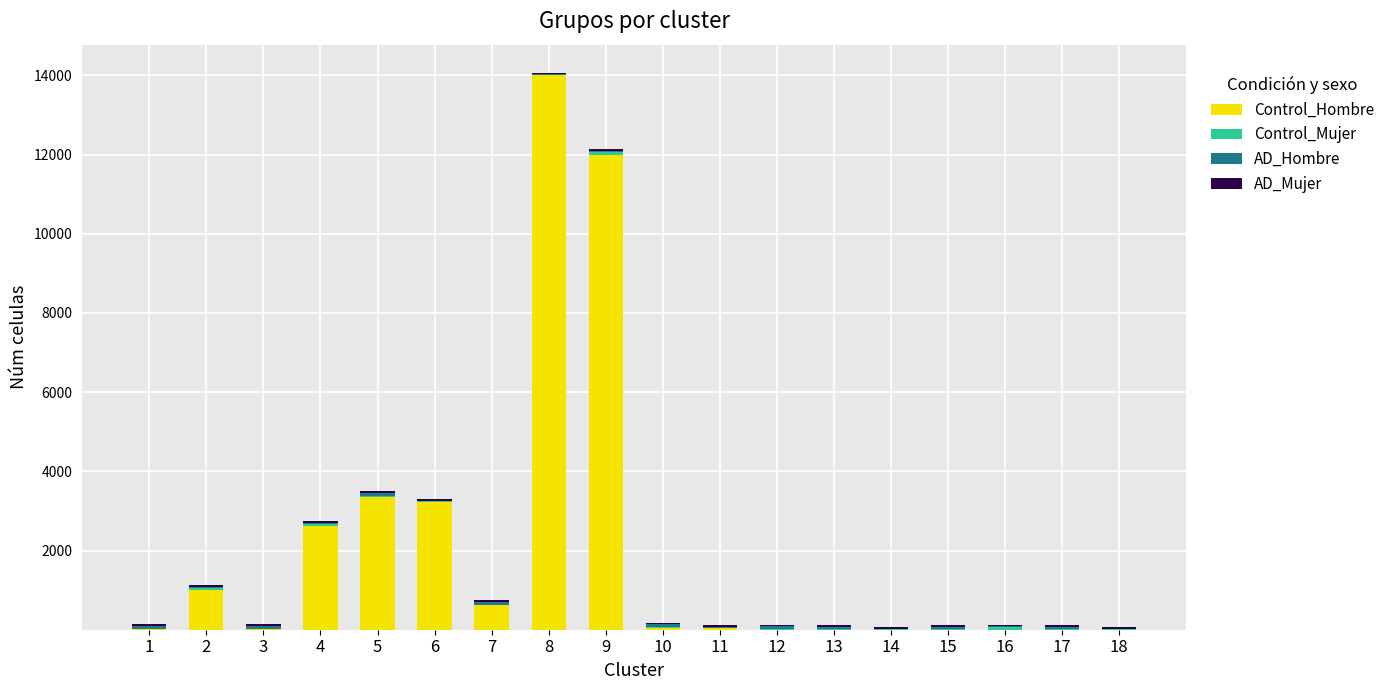

What is the sum of all Control_Hombre values?

36968.9